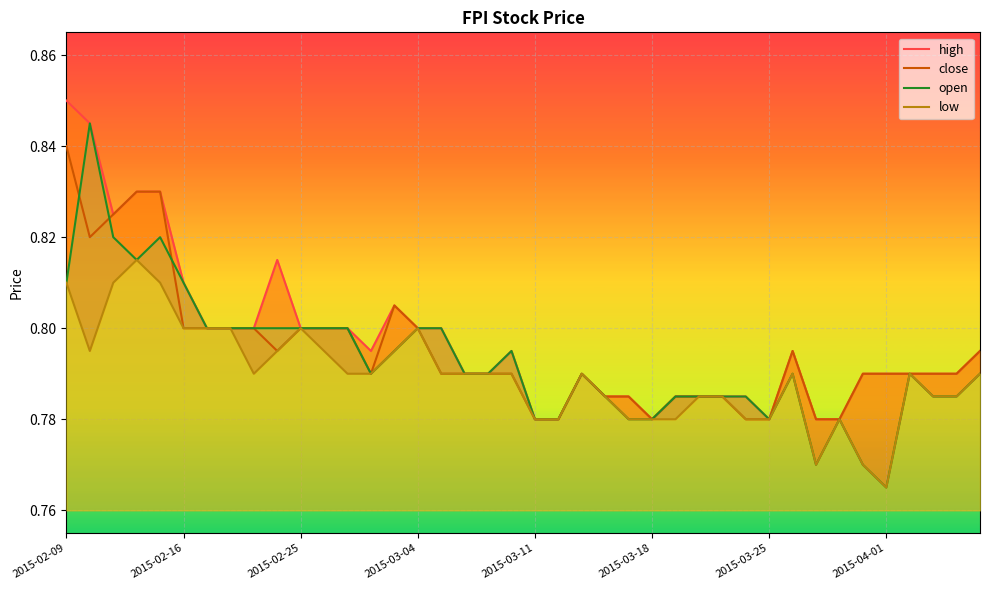

Reading left to right, extract all data points from this chart.

high: 0.8	0.8	0.8	0.8	0.8	0.8	0.8	0.8	0.8	0.8	0.8	0.8	0.8	0.8	0.8	0.8	0.8	0.8	0.8	0.8	0.8	0.8	0.8	0.8	0.8	0.8	0.8	0.8	0.8	0.8	0.8	0.8	0.8	0.8	0.8	0.8	0.8	0.8	0.8	0.8
close: 0.8	0.8	0.8	0.8	0.8	0.8	0.8	0.8	0.8	0.8	0.8	0.8	0.8	0.8	0.8	0.8	0.8	0.8	0.8	0.8	0.8	0.8	0.8	0.8	0.8	0.8	0.8	0.8	0.8	0.8	0.8	0.8	0.8	0.8	0.8	0.8	0.8	0.8	0.8	0.8
open: 0.8	0.8	0.8	0.8	0.8	0.8	0.8	0.8	0.8	0.8	0.8	0.8	0.8	0.8	0.8	0.8	0.8	0.8	0.8	0.8	0.8	0.8	0.8	0.8	0.8	0.8	0.8	0.8	0.8	0.8	0.8	0.8	0.8	0.8	0.8	0.8	0.8	0.8	0.8	0.8
low: 0.8	0.8	0.8	0.8	0.8	0.8	0.8	0.8	0.8	0.8	0.8	0.8	0.8	0.8	0.8	0.8	0.8	0.8	0.8	0.8	0.8	0.8	0.8	0.8	0.8	0.8	0.8	0.8	0.8	0.8	0.8	0.8	0.8	0.8	0.8	0.8	0.8	0.8	0.8	0.8